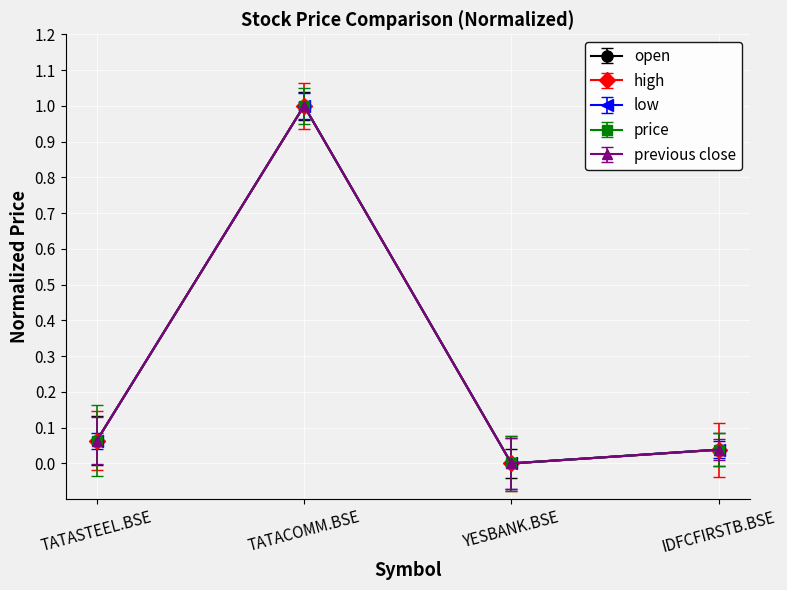

Reading right to left, what are all the values shown in this chart?

open: IDFCFIRSTB.BSE=0.0	YESBANK.BSE=0.0	TATACOMM.BSE=1.0	TATASTEEL.BSE=0.1
high: IDFCFIRSTB.BSE=0.0	YESBANK.BSE=0.0	TATACOMM.BSE=1.0	TATASTEEL.BSE=0.1
low: IDFCFIRSTB.BSE=0.0	YESBANK.BSE=0.0	TATACOMM.BSE=1.0	TATASTEEL.BSE=0.1
price: IDFCFIRSTB.BSE=0.0	YESBANK.BSE=0.0	TATACOMM.BSE=1.0	TATASTEEL.BSE=0.1
previous close: IDFCFIRSTB.BSE=0.0	YESBANK.BSE=0.0	TATACOMM.BSE=1.0	TATASTEEL.BSE=0.1